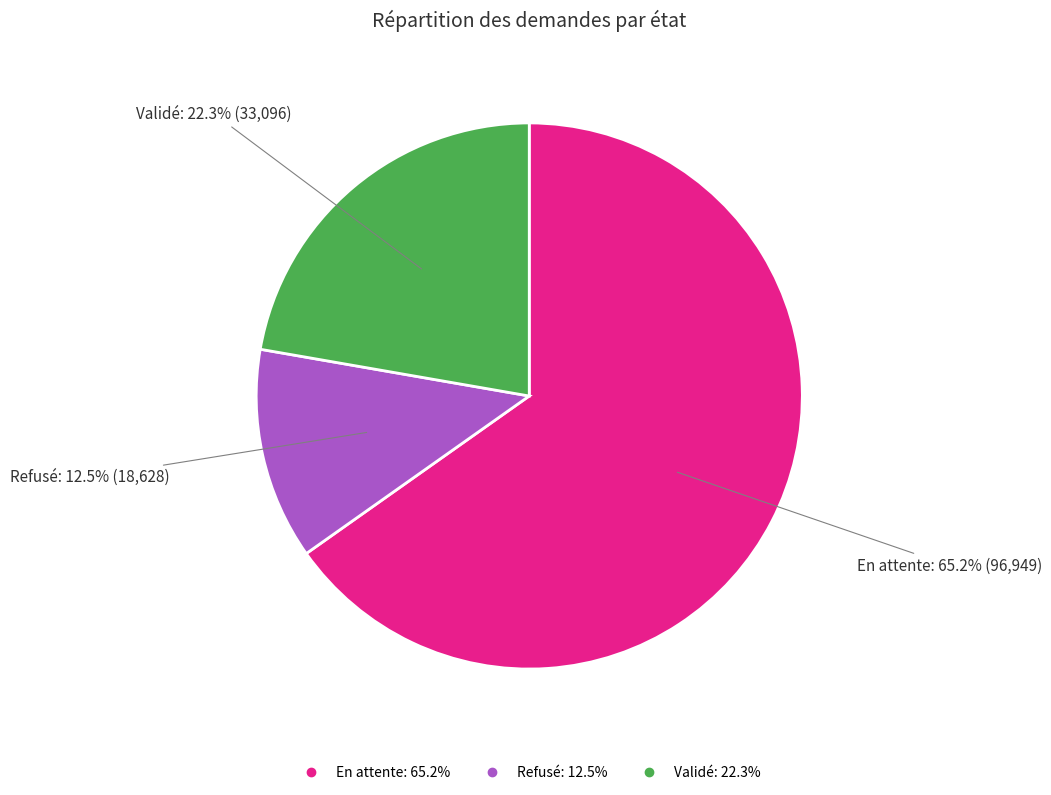

Between Refusé and Validé, which is larger?

Validé